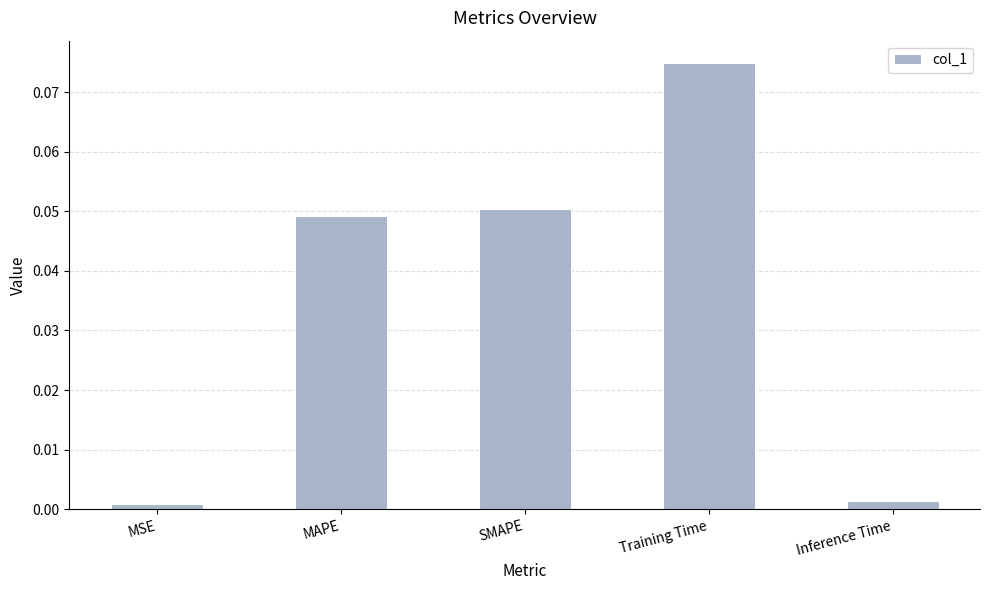

Which category has the highest value across all series?

Training Time